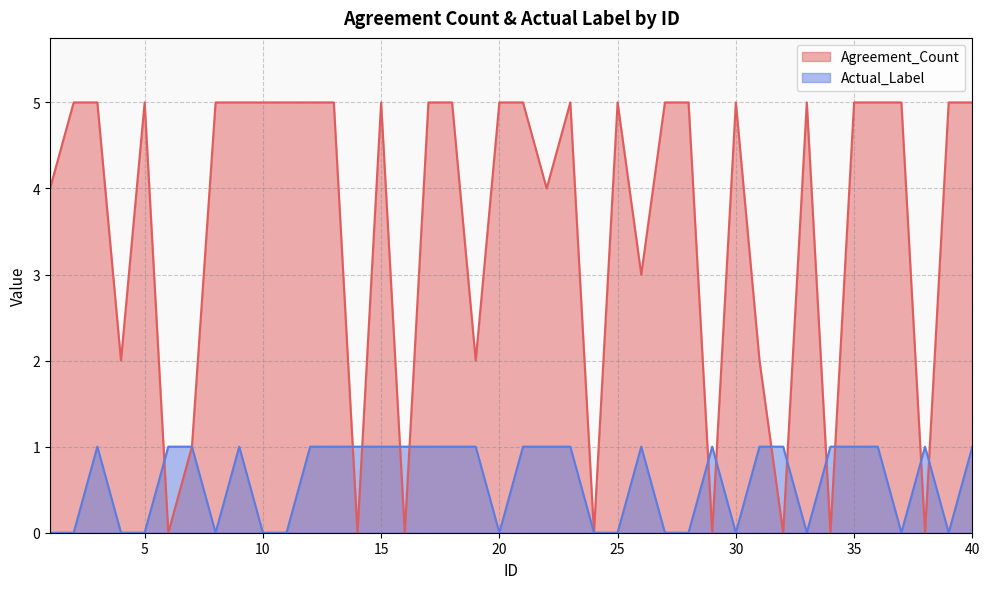

How many data points does each series have?

40